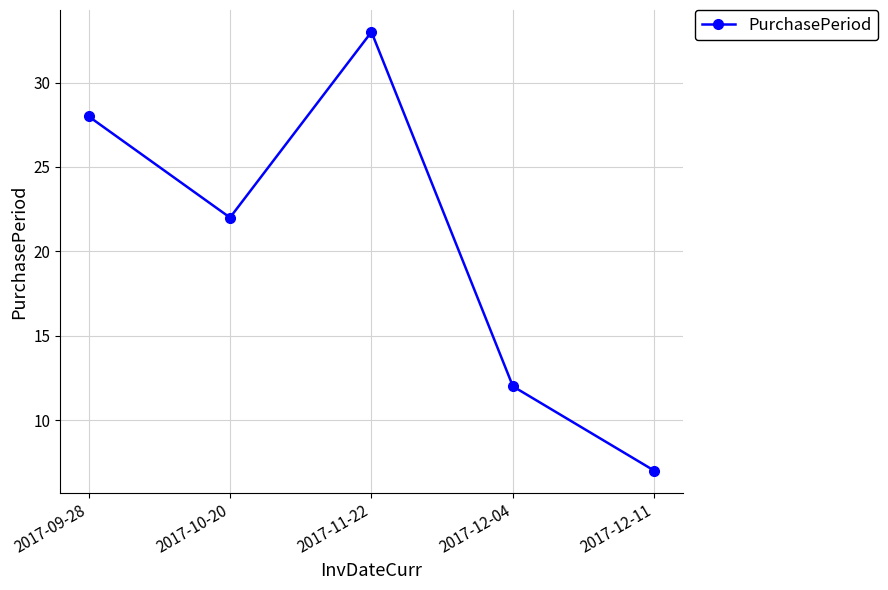

At which category does the data reach its first local valley?

2017-10-20